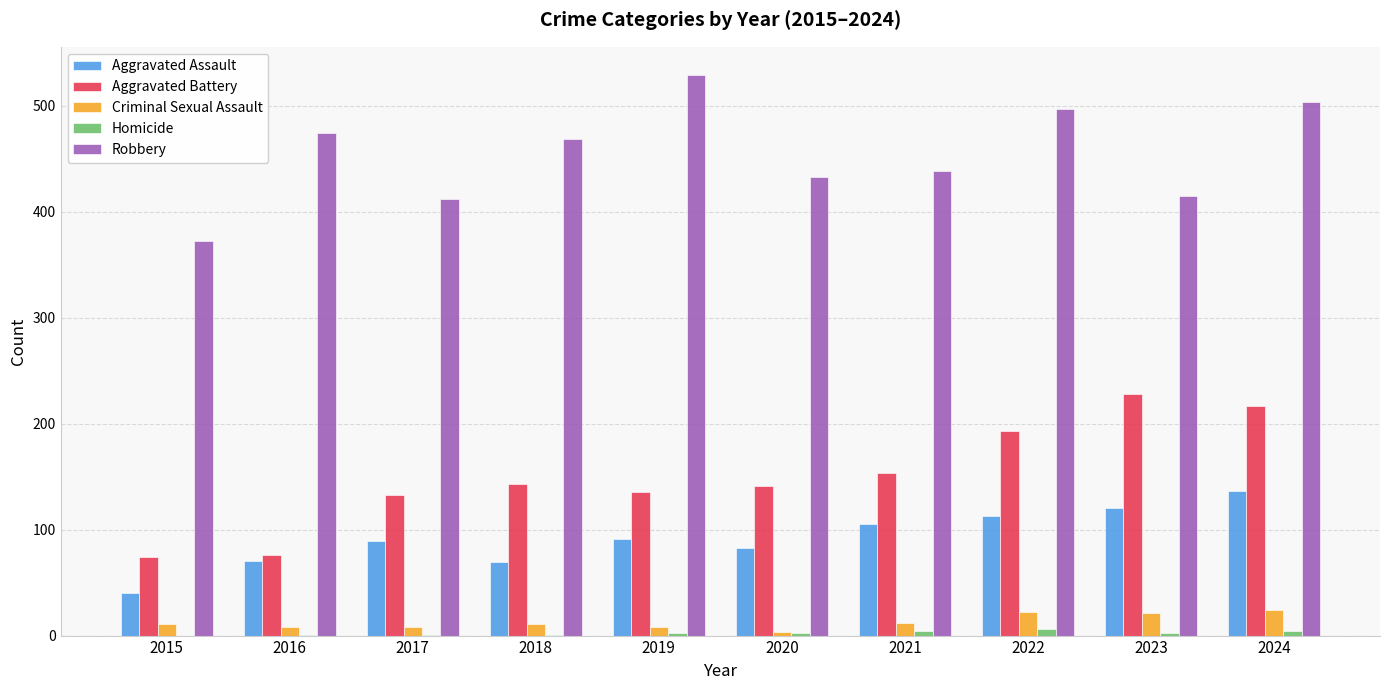

Is it true that Aggravated Assault equals 32 at 2017?

False